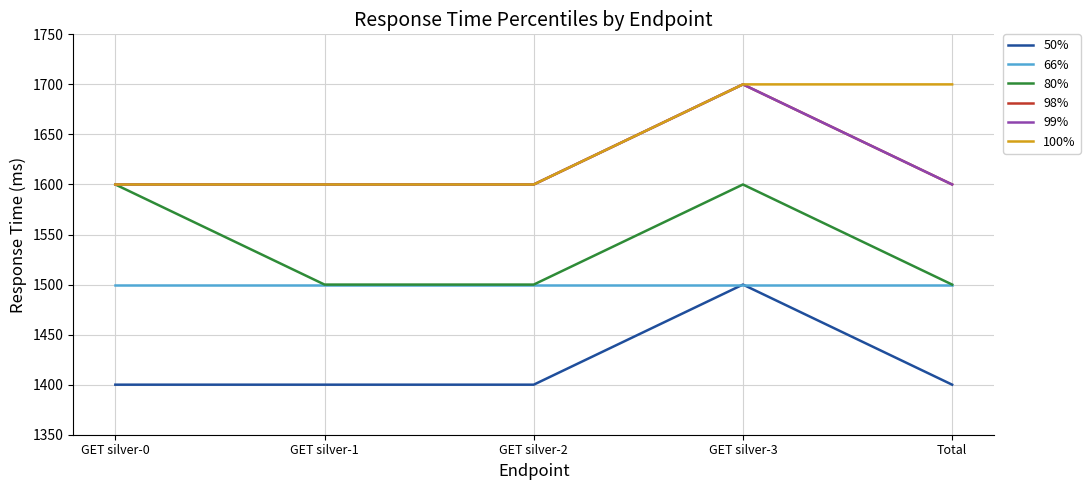

Does the chart have visible grid lines?

Yes